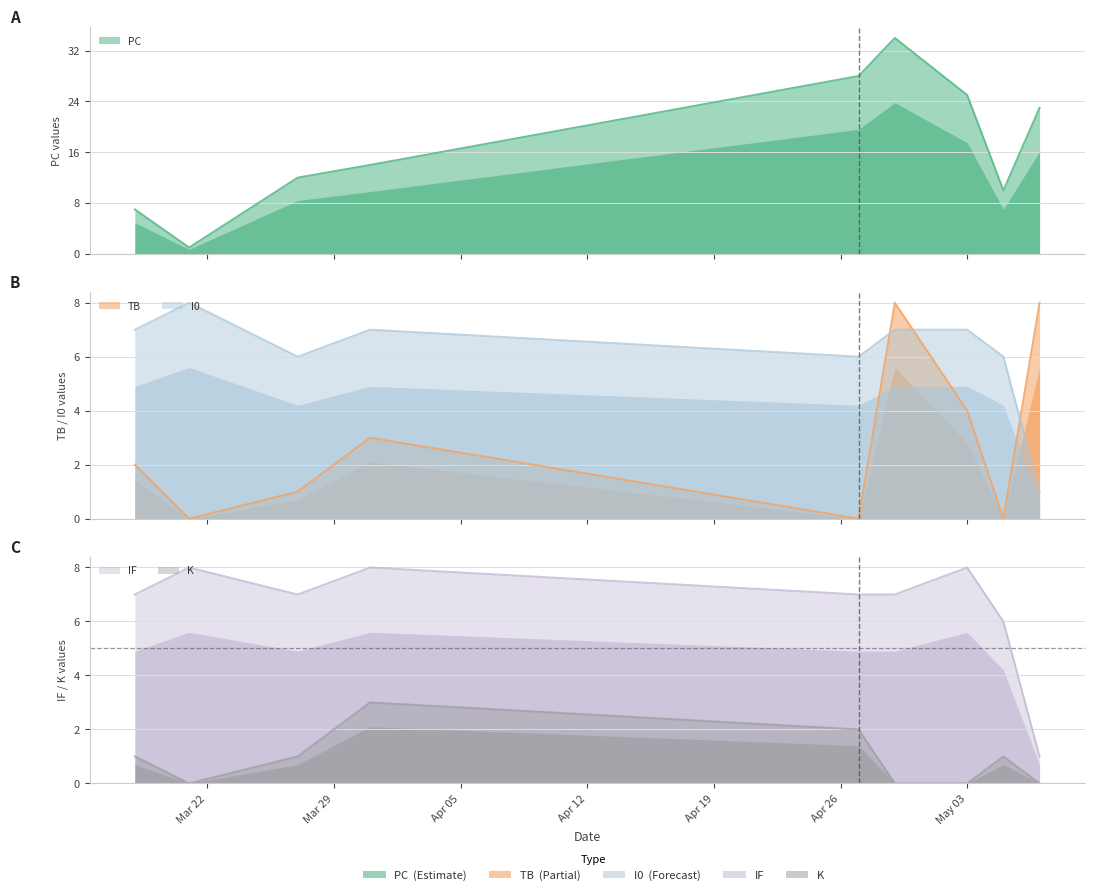

At which category does PC reach its first local valley?

2022-03-21